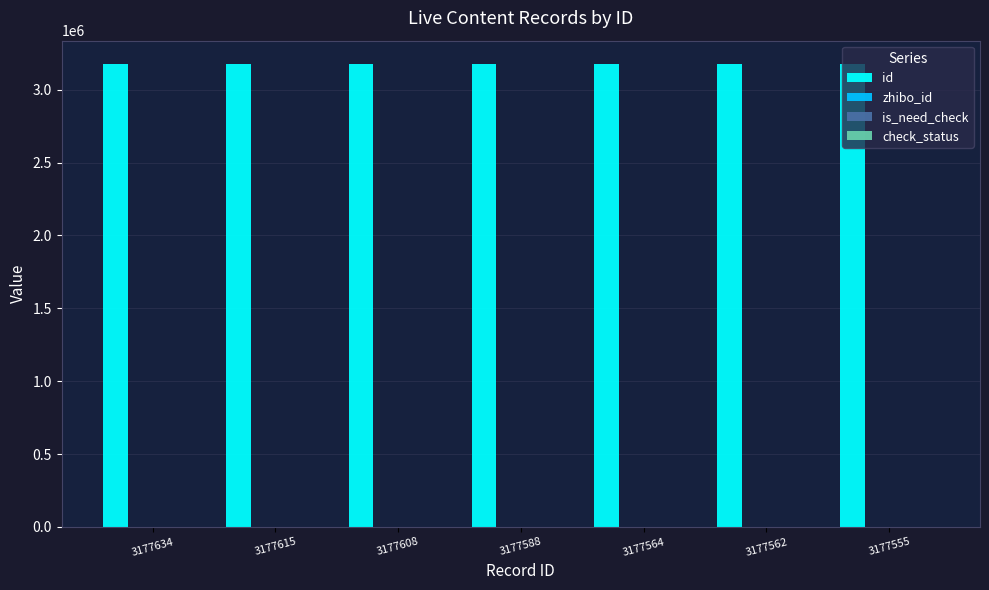

Which series has the largest total across all categories?

id